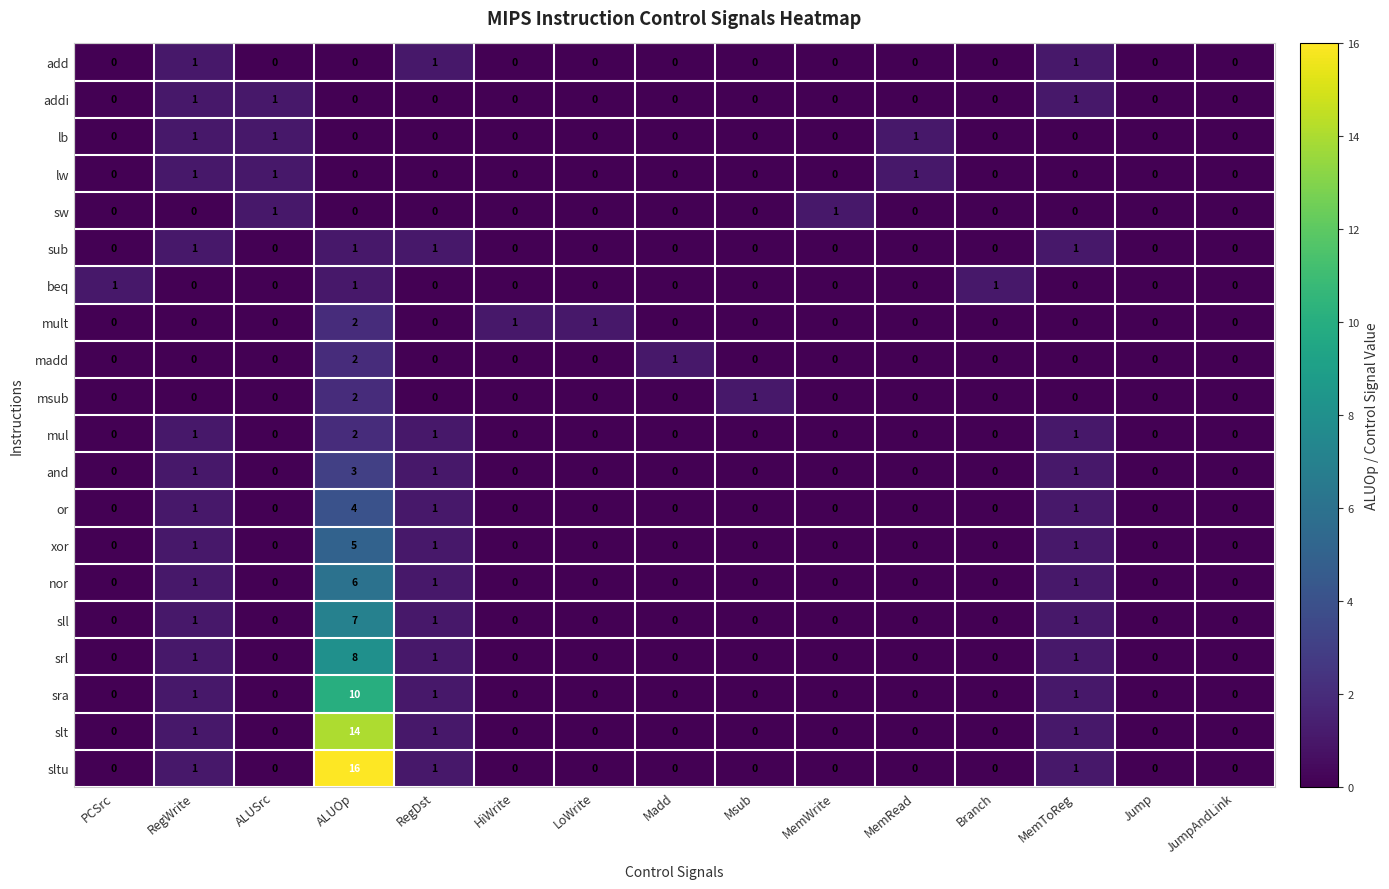

How many msub values are between 0 and 1?

14